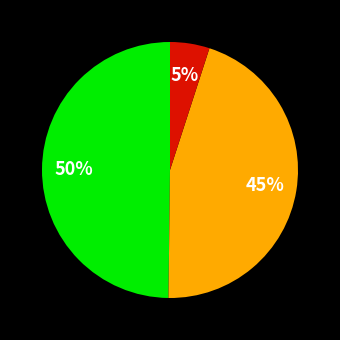

To the nearest percent, what is the average slice percentage?

33%